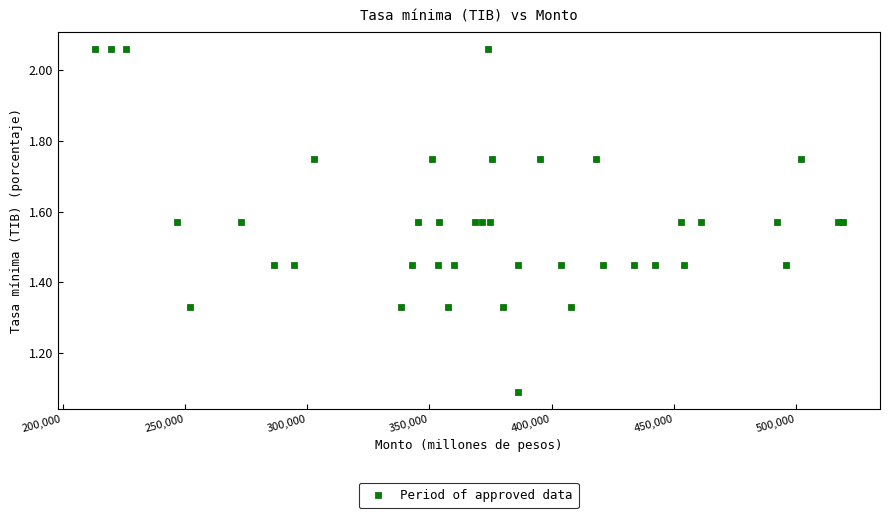

What Y value in the scatter plot is closest to 1?

1.1